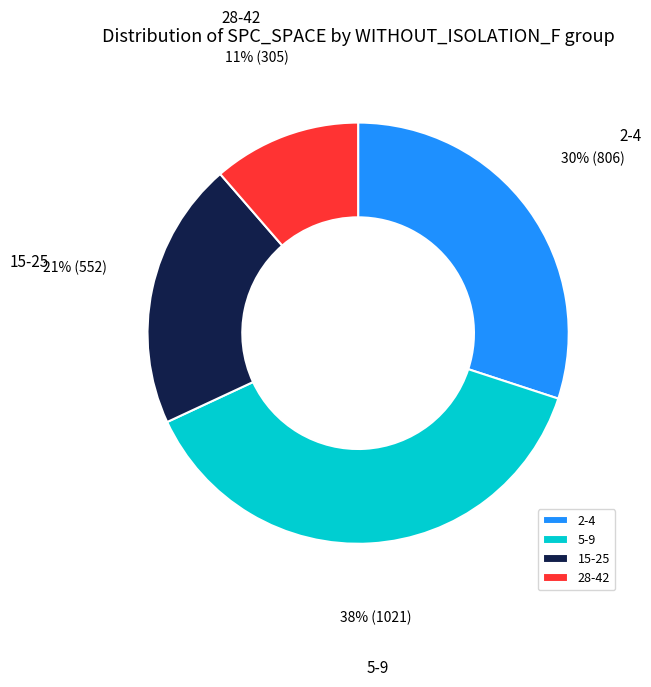

Is there any slice that represents more than half of the pie?

No